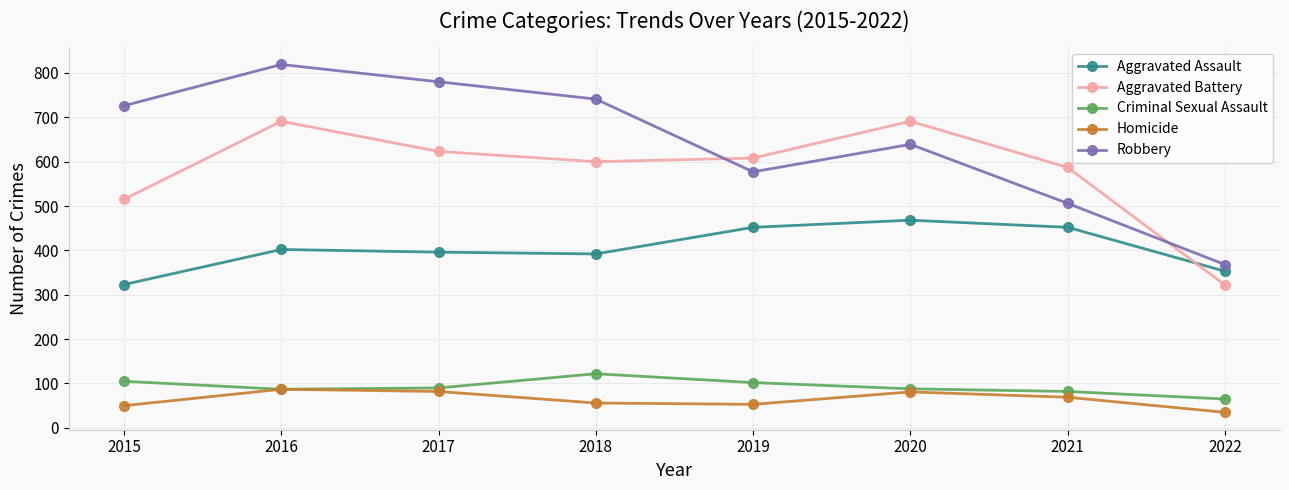

Is it true that Homicide equals 39 at 2016?

False